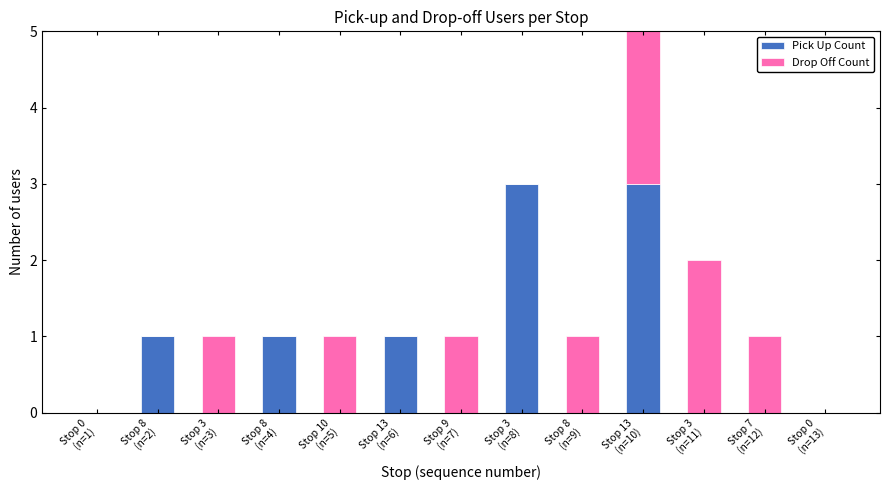

What is the difference between the Pick Up Count values at Stop 0
(n=13) and Stop 13
(n=10)?

3